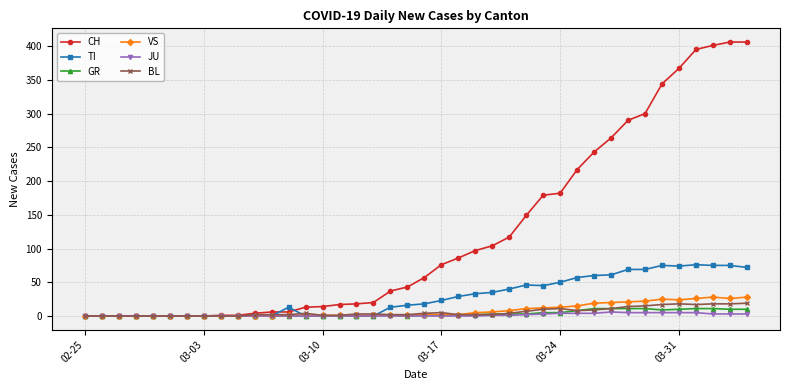

What are all the series names shown in the legend?

CH, TI, GR, VS, JU, BL